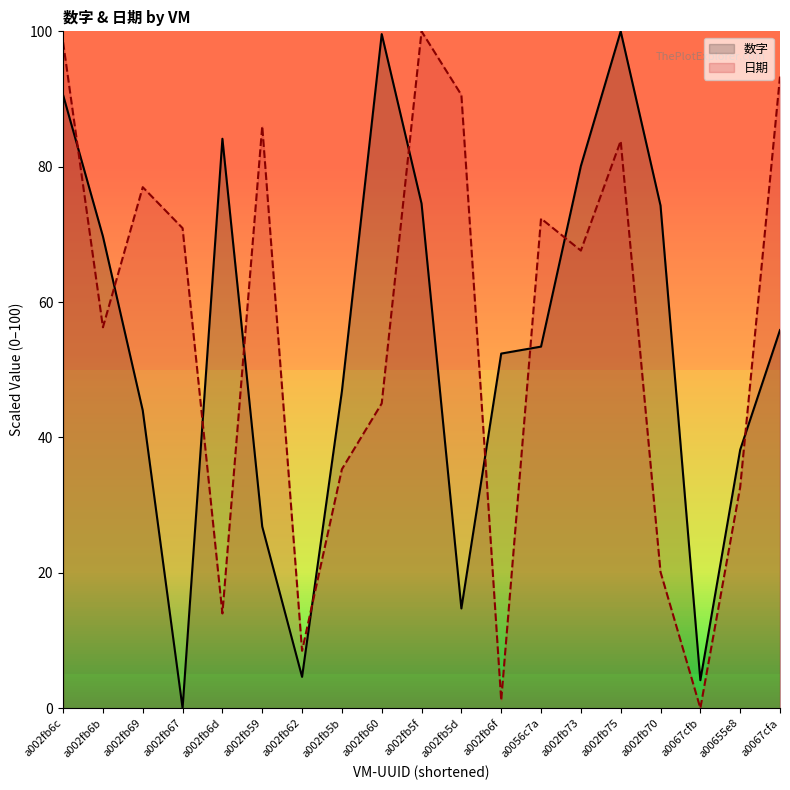

How many intersections are there between 数字 and 日期?

10